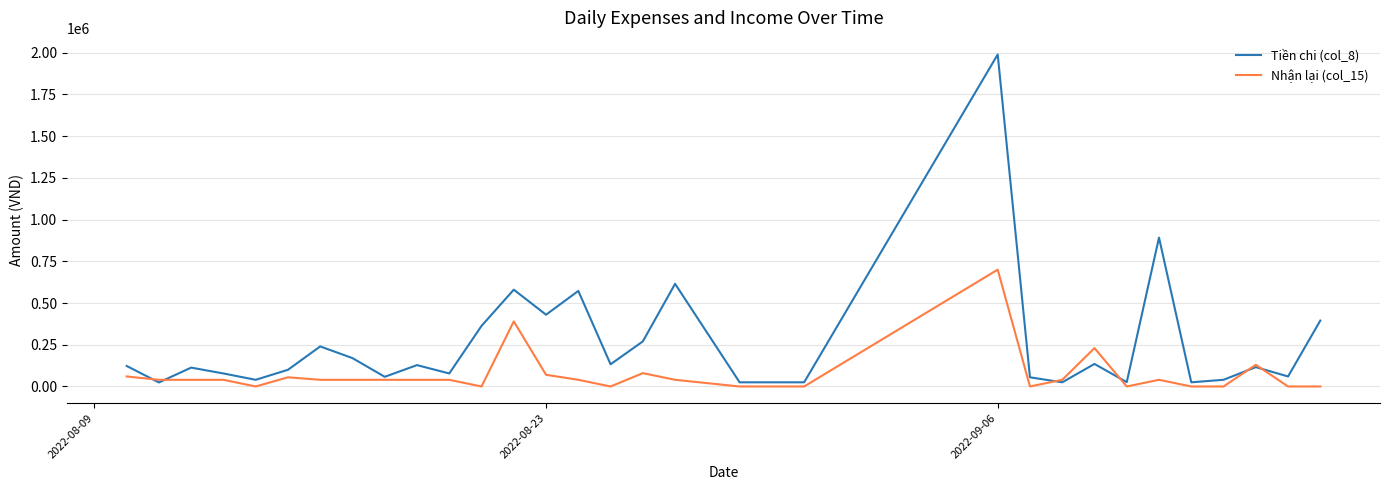

Which series has the largest range (max minus min)?

Tiền chi (col_8)